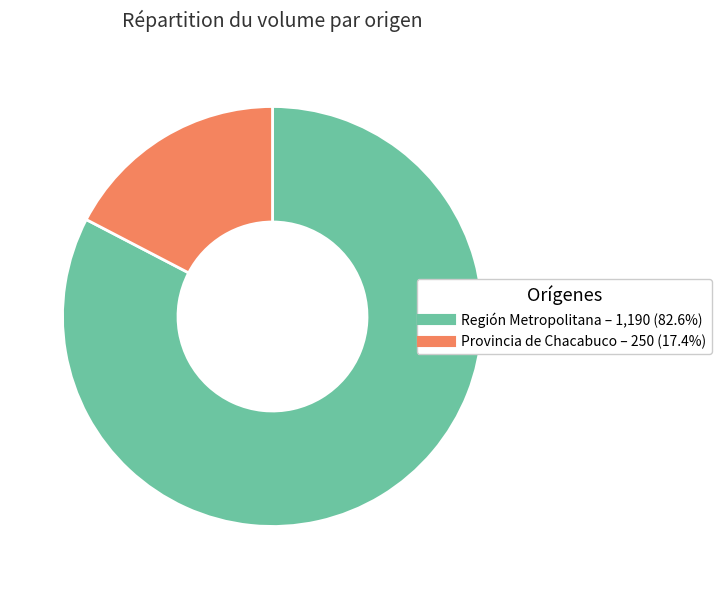

Does any single category account for the majority?

Yes